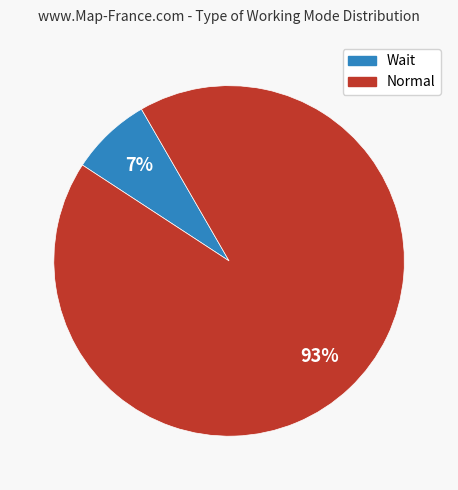

To the nearest percent, what is the combined percentage of Wait and Normal?

100%